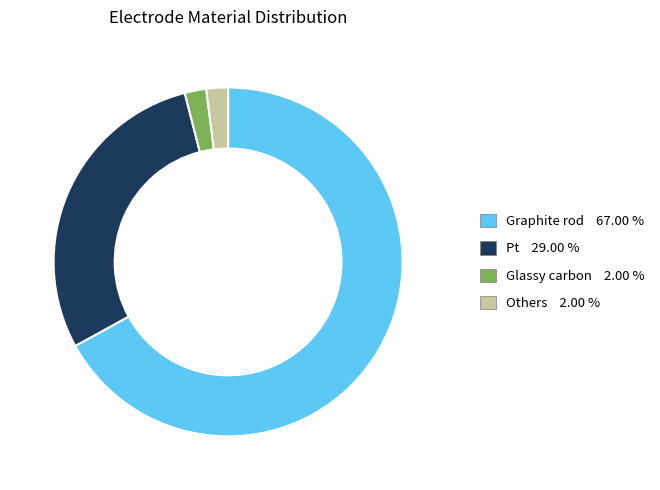

Count the number of slices in the pie.

4